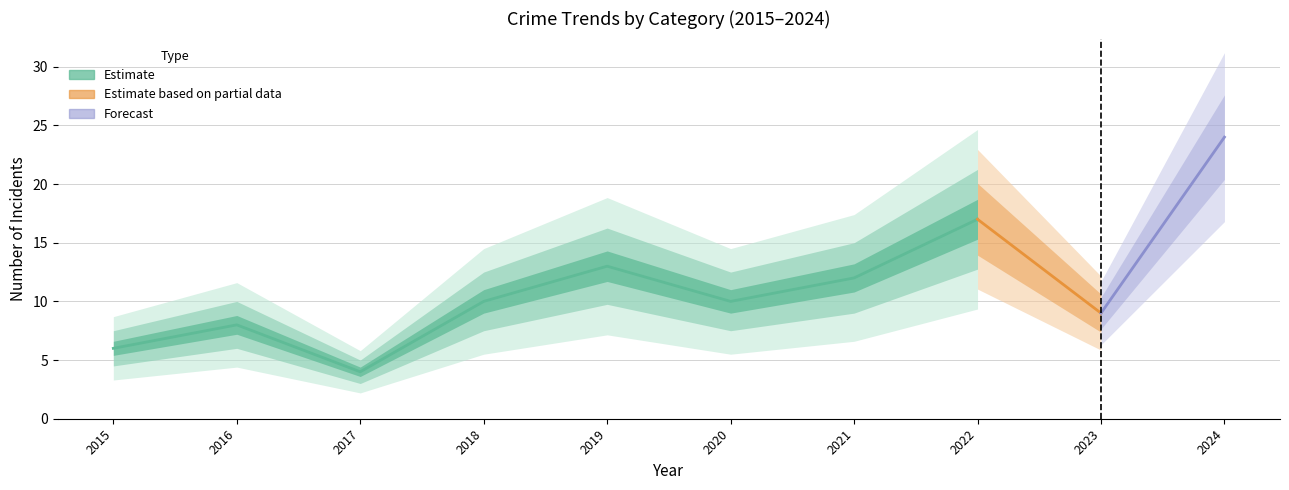

At how many categories does at least one series exceed 12?

3